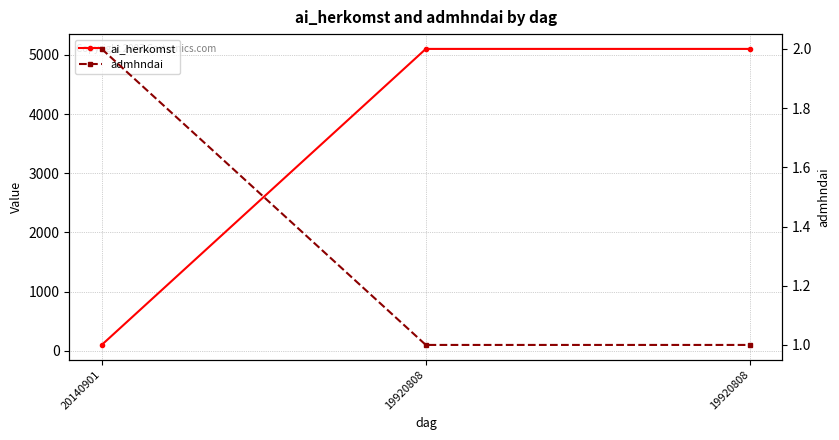

What is the smallest value displayed?

1